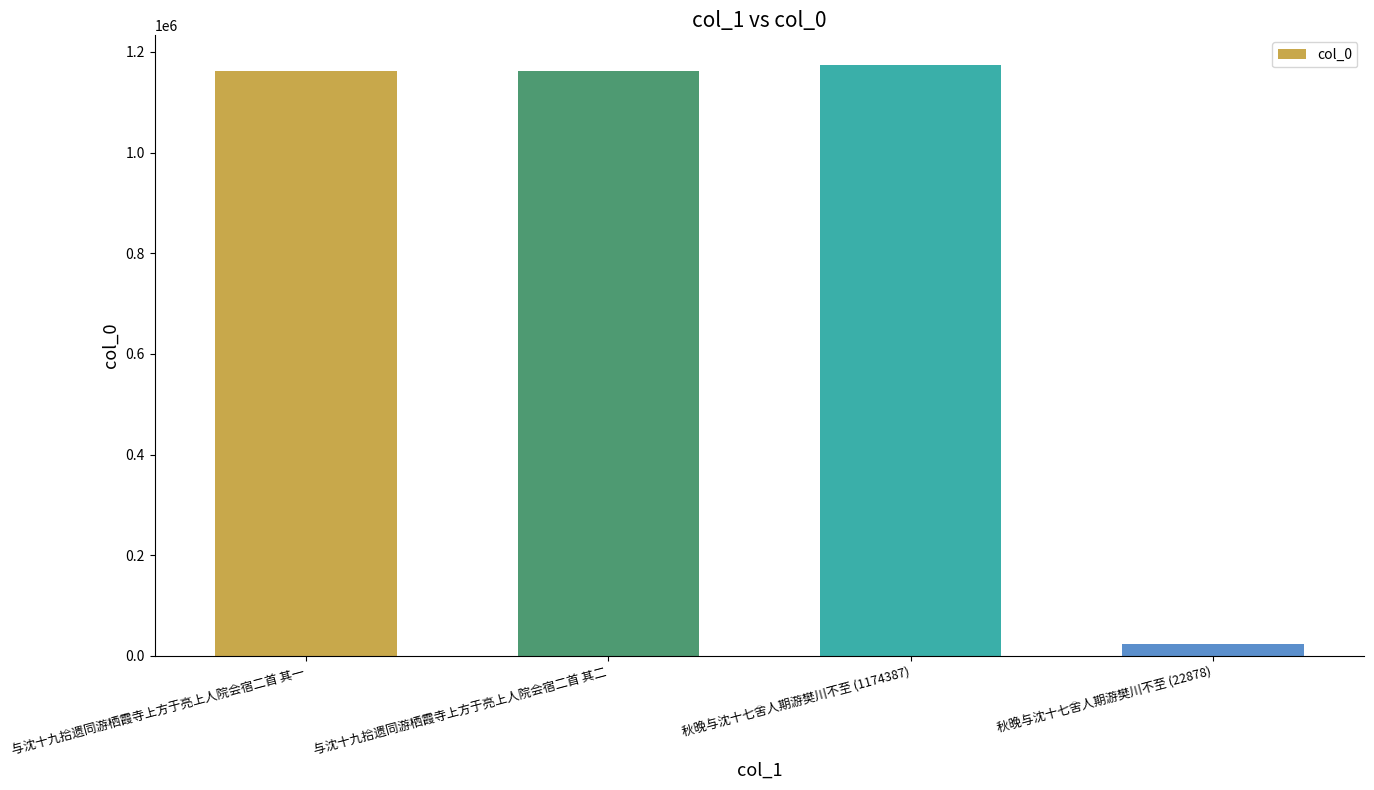

What is the difference between the second highest and second lowest values?

1